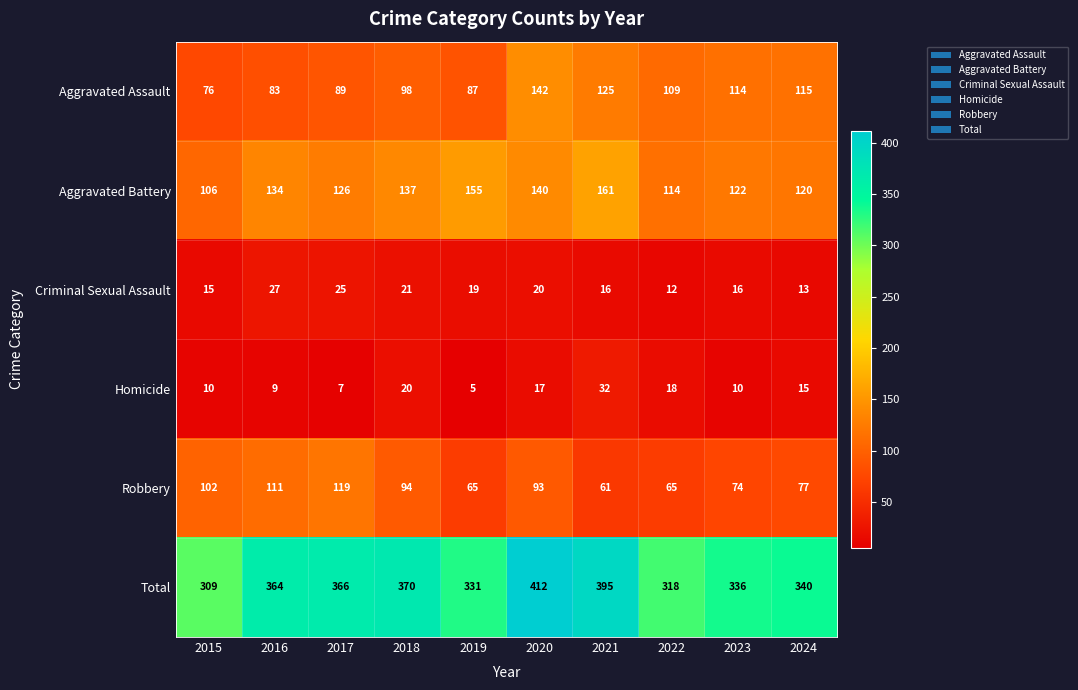

How many distinct data groups are displayed?

6